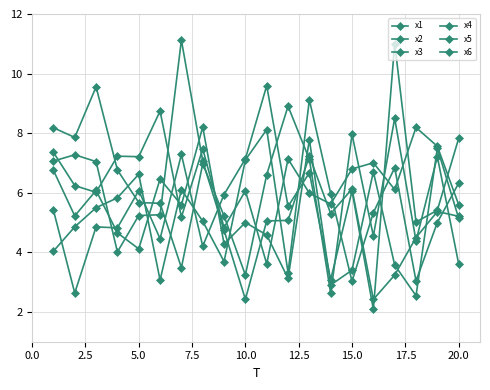

Count the number of categories in the chart.

20